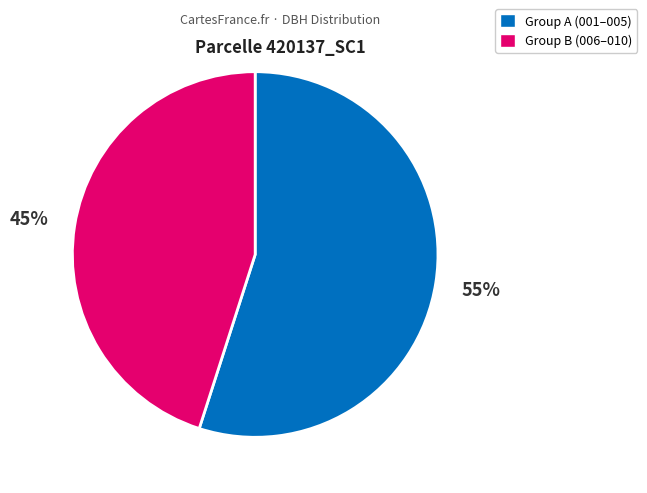

Count the number of slices in the pie.

2